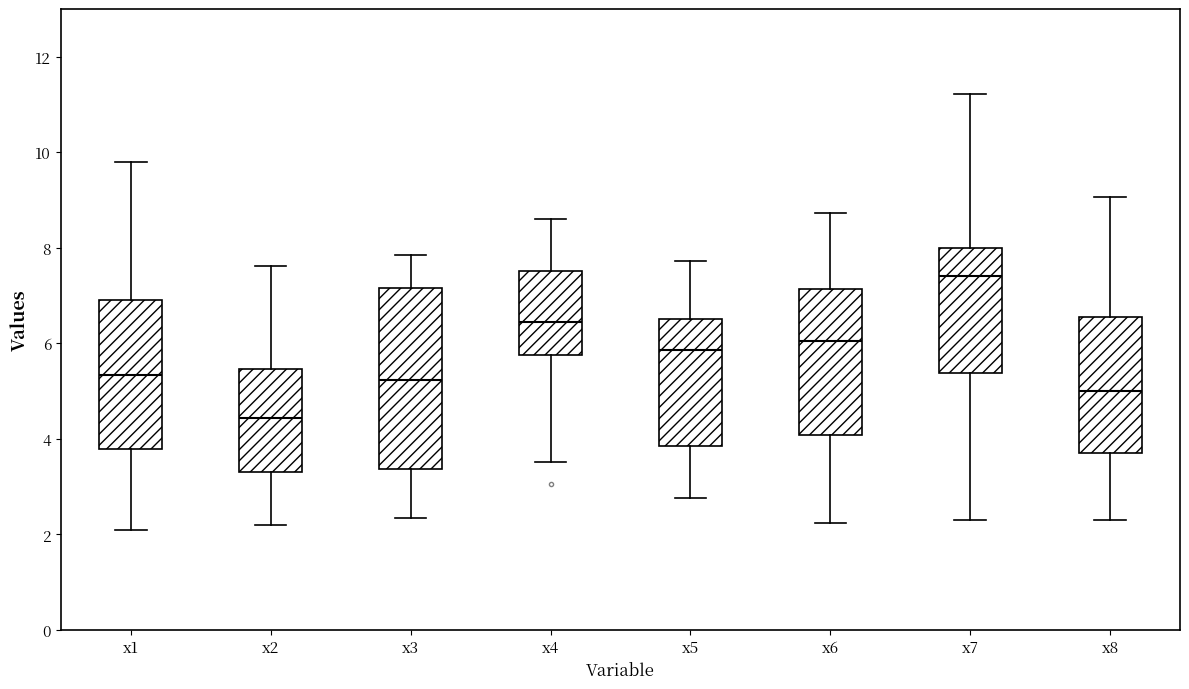

Comparing the boxes themselves (not the whiskers), which one is the tallest?

x3